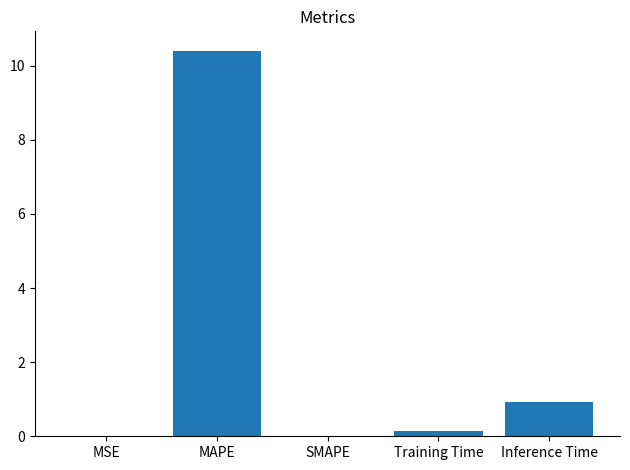

Which category has the highest value across all series?

MAPE